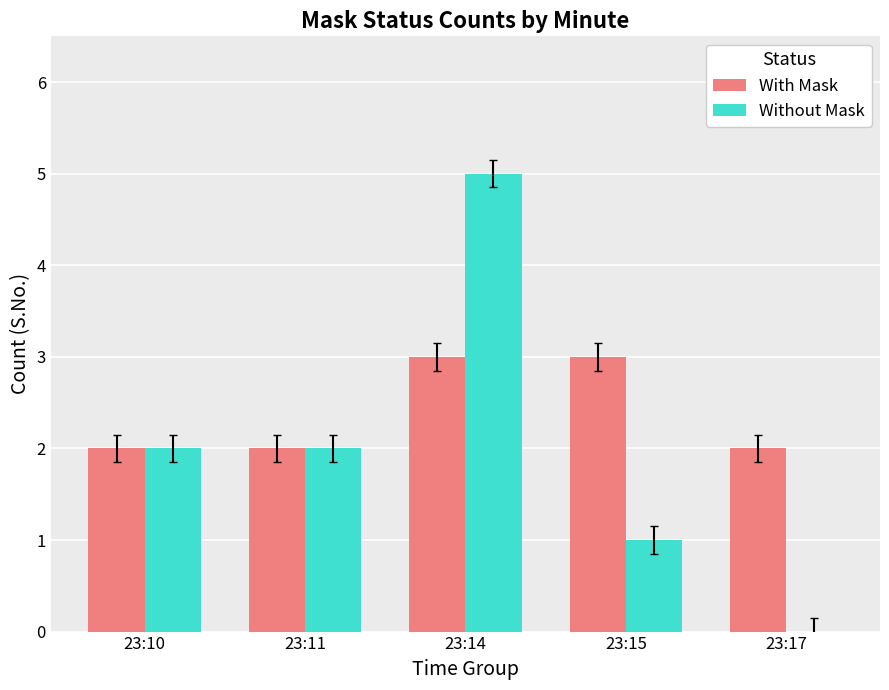

How many categories are shown in the chart?

5